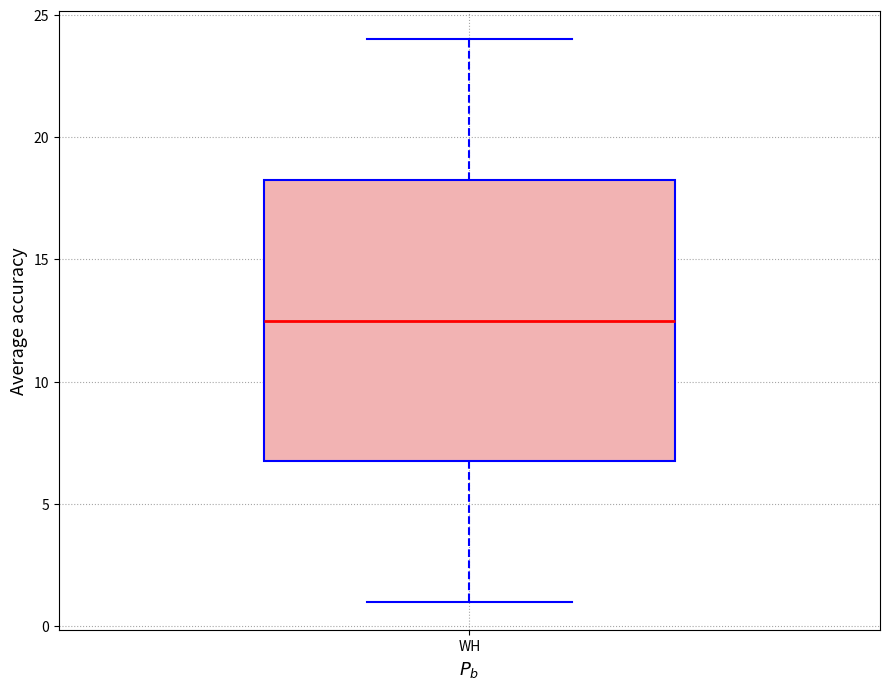

Transcribe this box plot: give where the median line is, the range the box spans, and where the two whiskers end, as read against the y-axis. The values are not printed on the chart, so give them approximately, as read against the axis.

median 12.5, box 7.0 to 18.5, whiskers 1.0 to 24.0